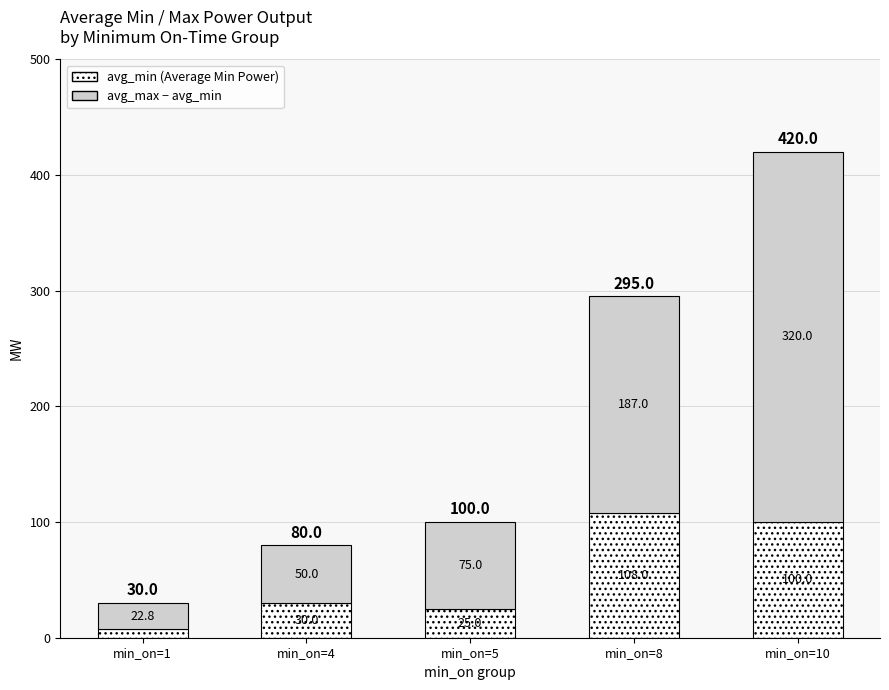

At which category is the sum across all series the highest?

min_on=10